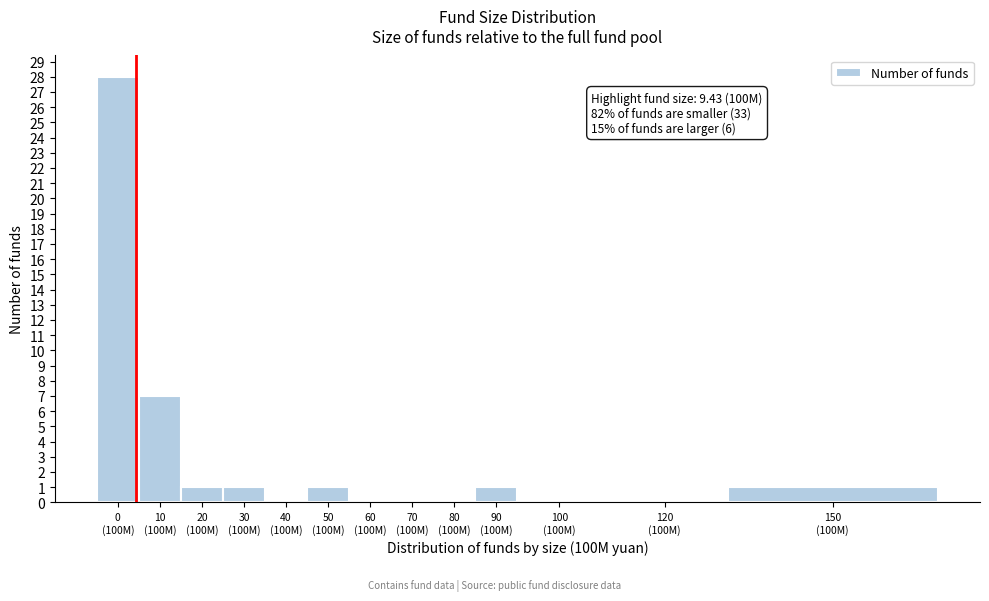

What is the greatest value displayed?

28